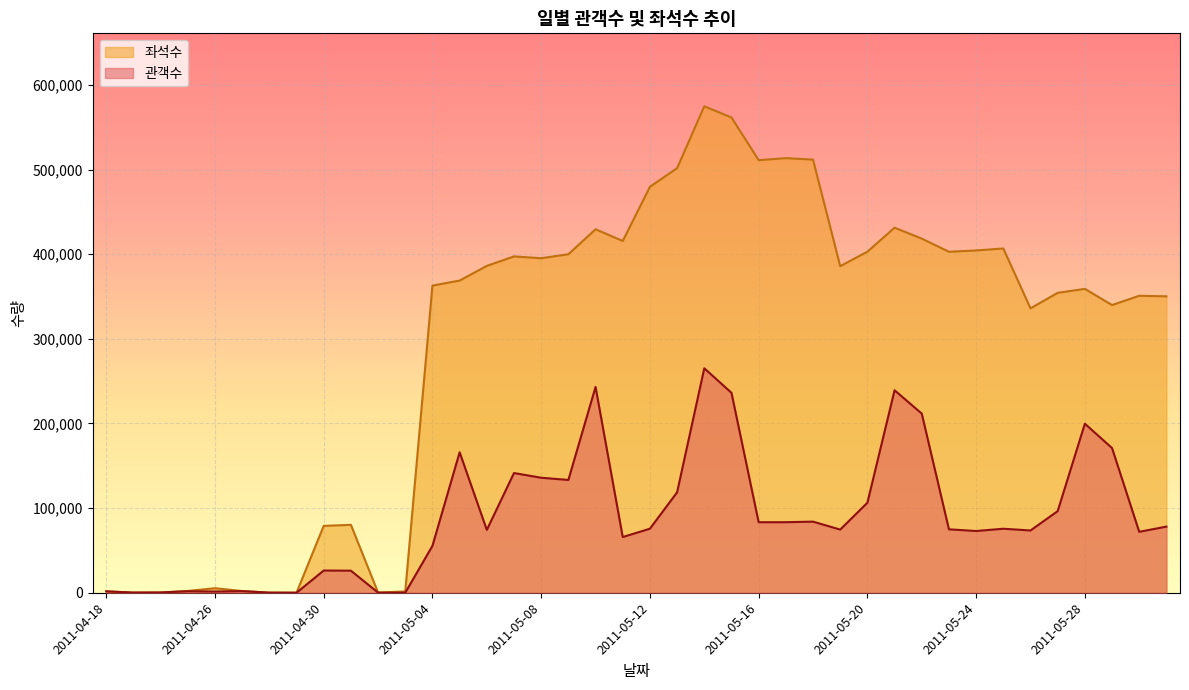

Rank the series by their average value, from lowest to highest.

관객수, 좌석수